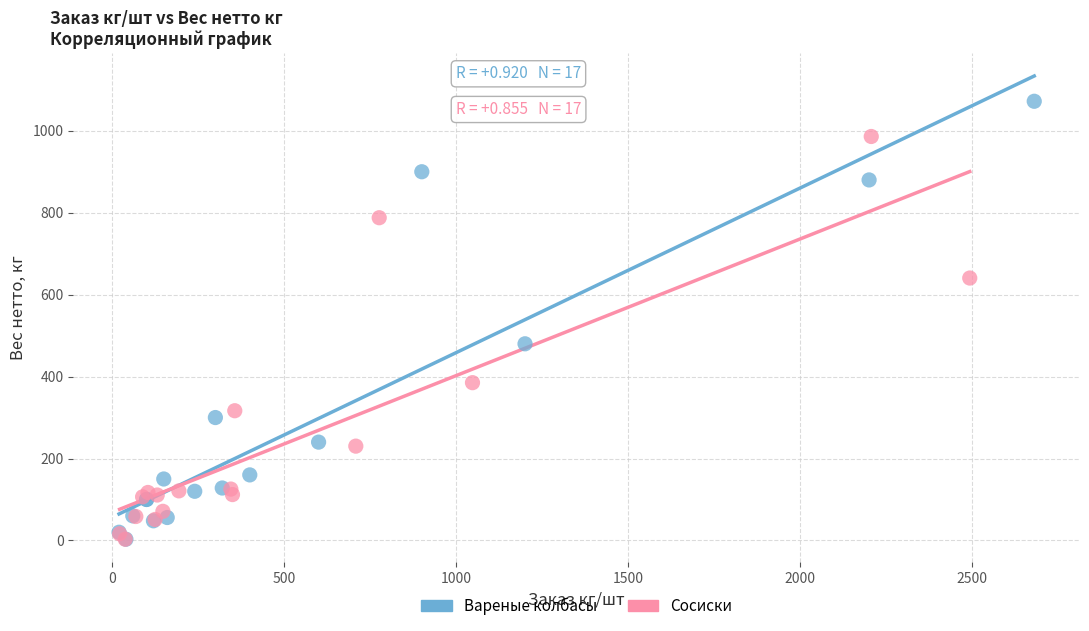

Which series reaches the maximum Y coordinate?

Вареные колбасы